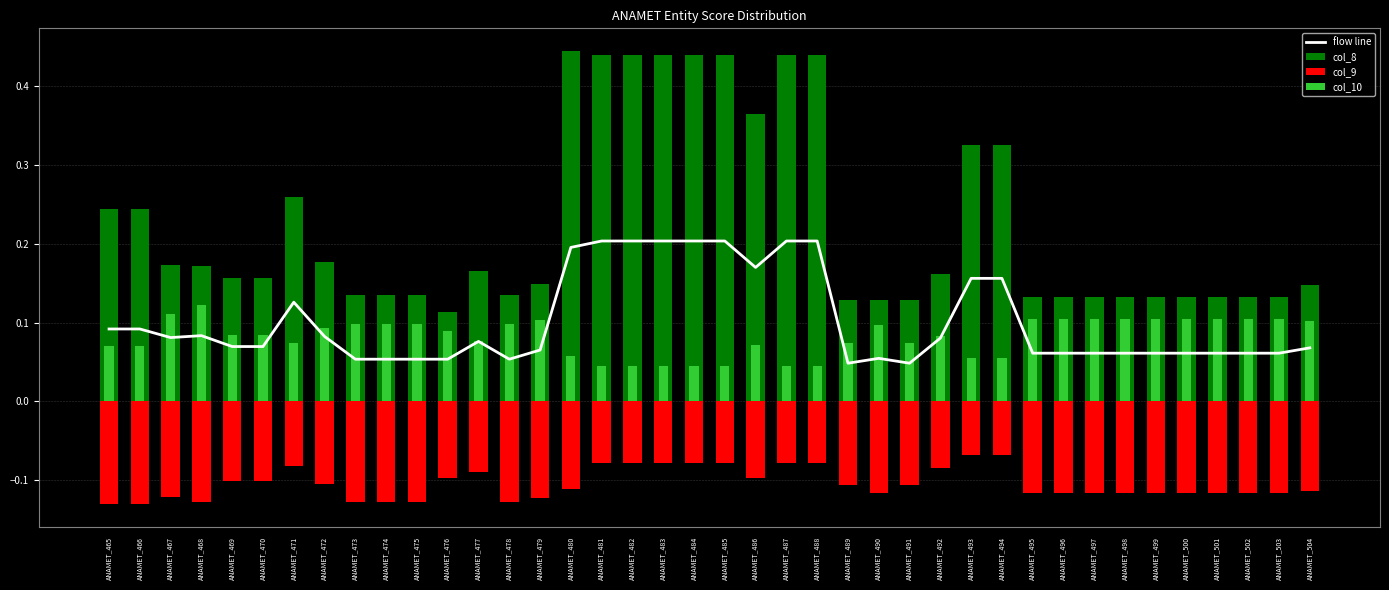

The col_10 series shows 0.2 at ANAMET_467. True or false?

False